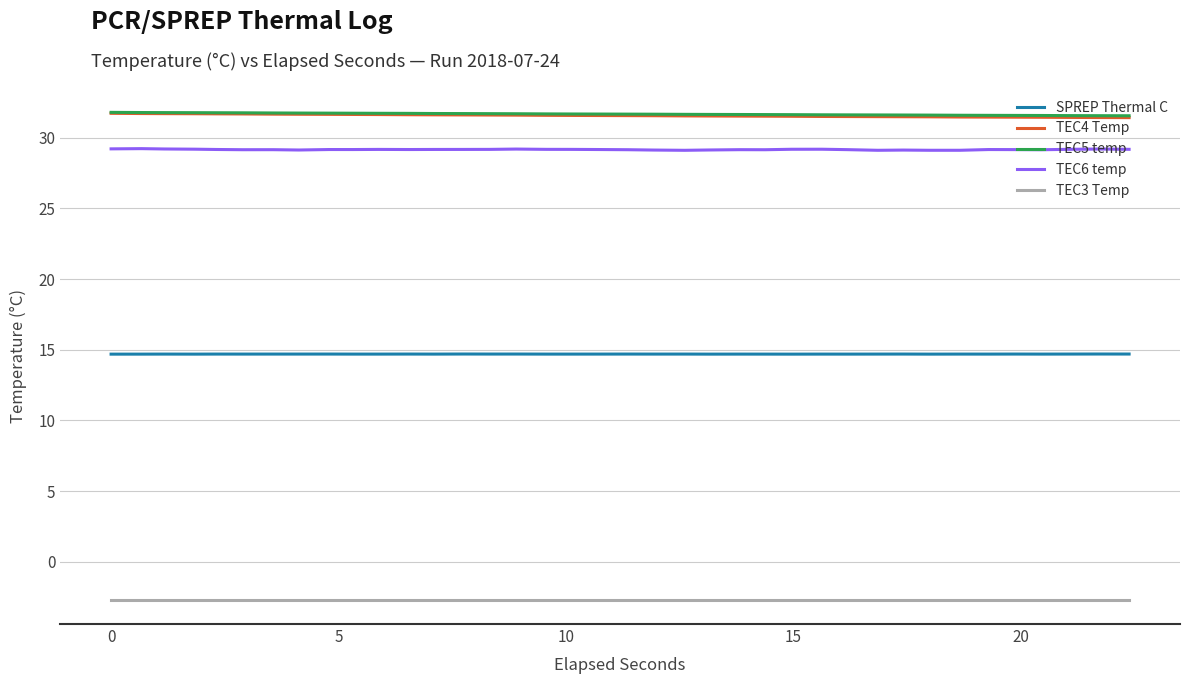

True or false: TEC3 Temp and SPREP Thermal C intersect in this chart.

False